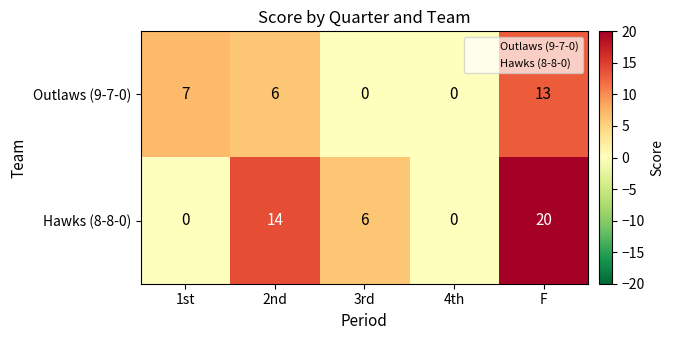

What is the greatest value displayed?

20